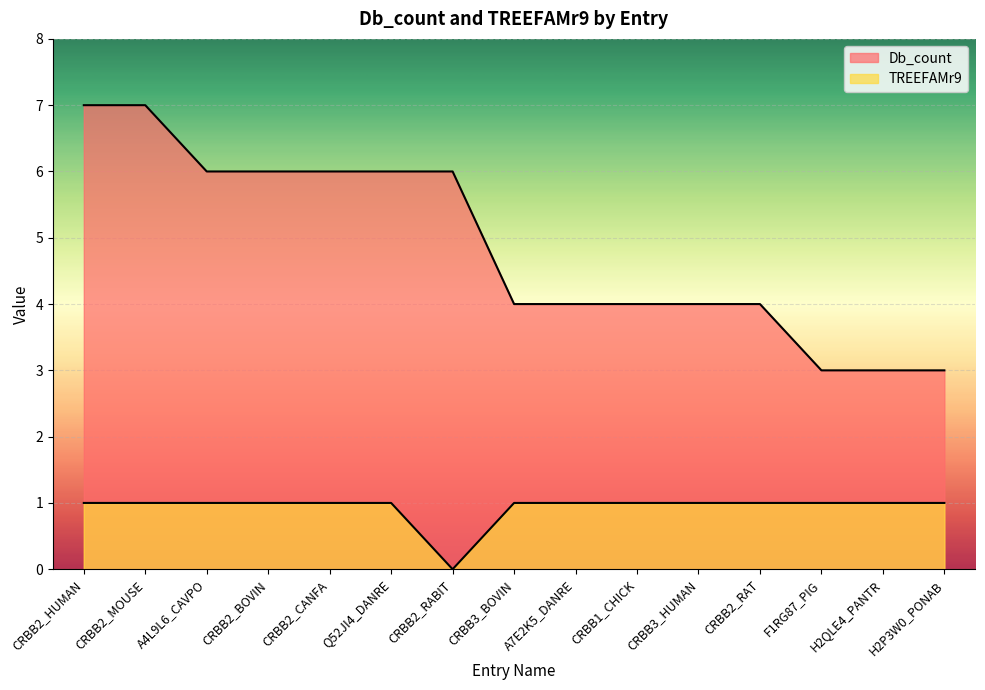

Does the chart display data point markers on the line(s)?

No